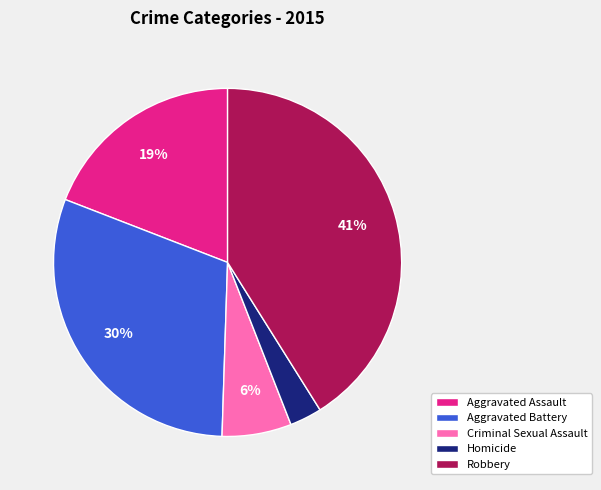

To the nearest percent, what is the difference between the largest and smallest slice percentages?

38%